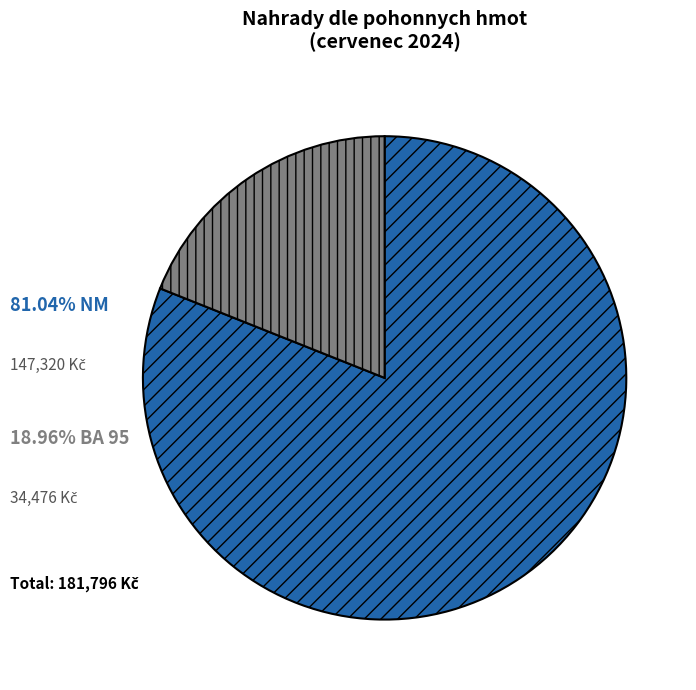

Does any single category account for the majority?

Yes